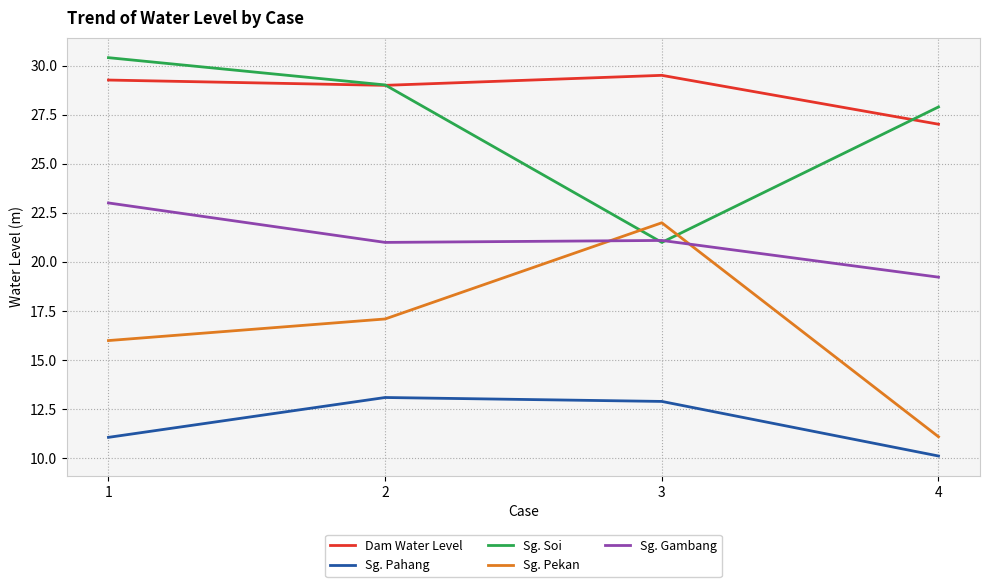

Rank the series by their maximum value, from lowest to highest.

Sg. Pahang, Sg. Pekan, Sg. Gambang, Dam Water Level, Sg. Soi